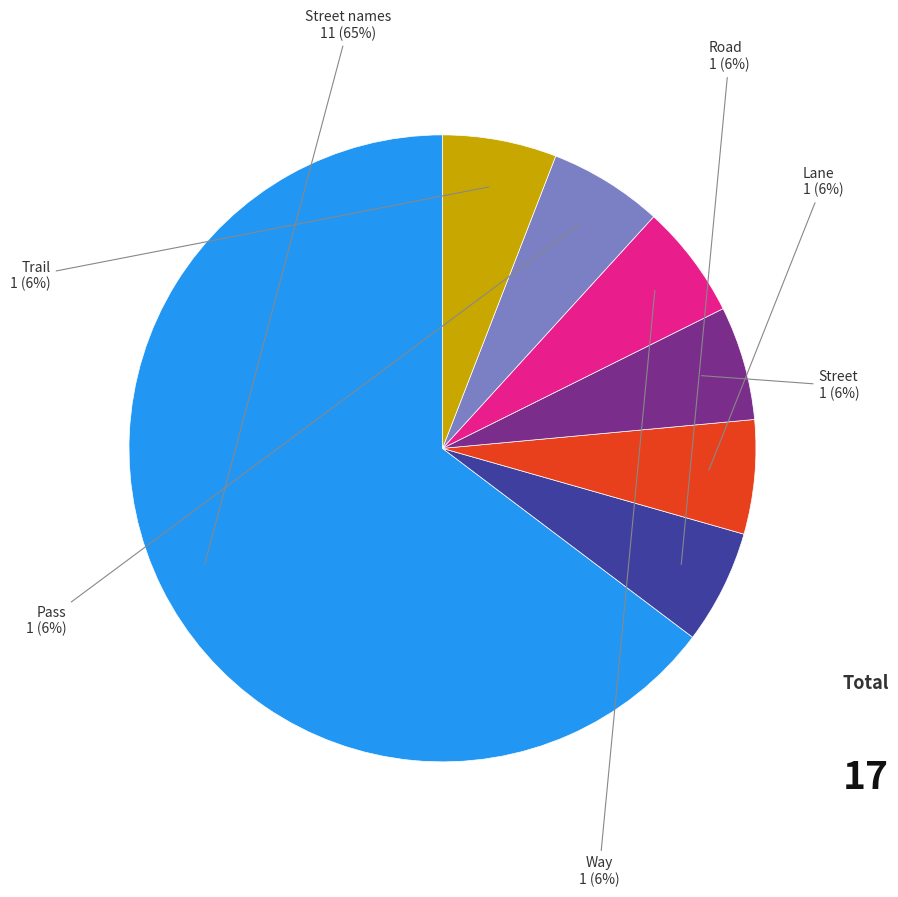

To the nearest percent, what portion does Street represent?

6%